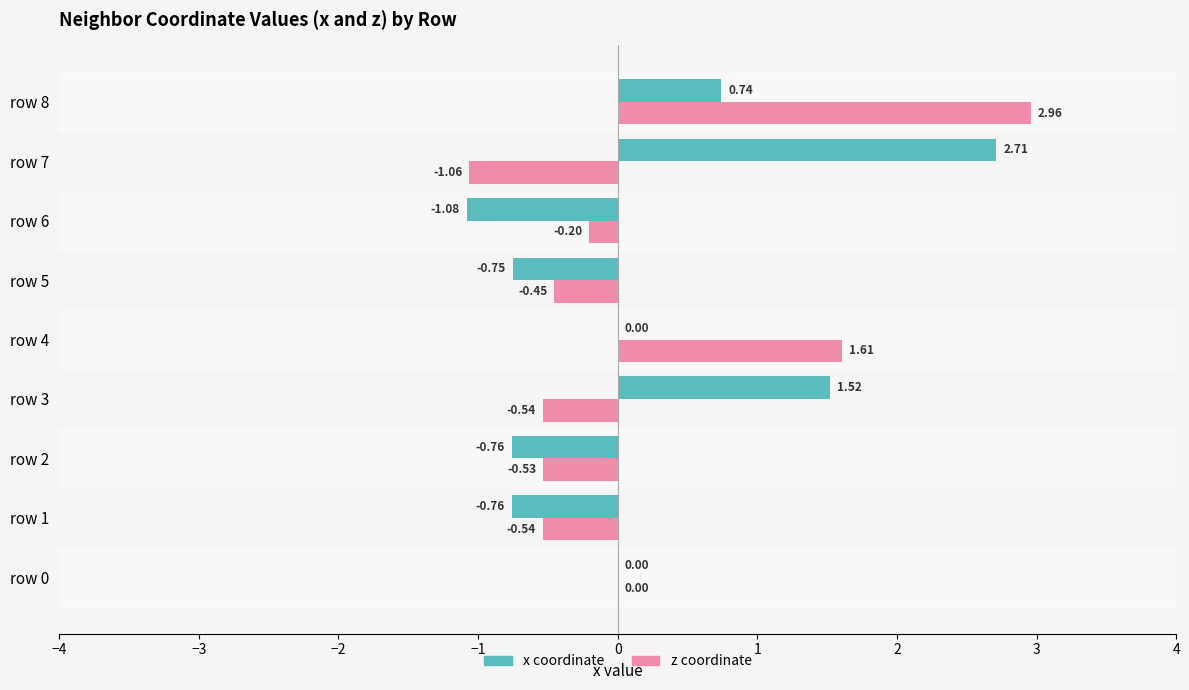

What are all the series names shown in the legend?

x coordinate, z coordinate